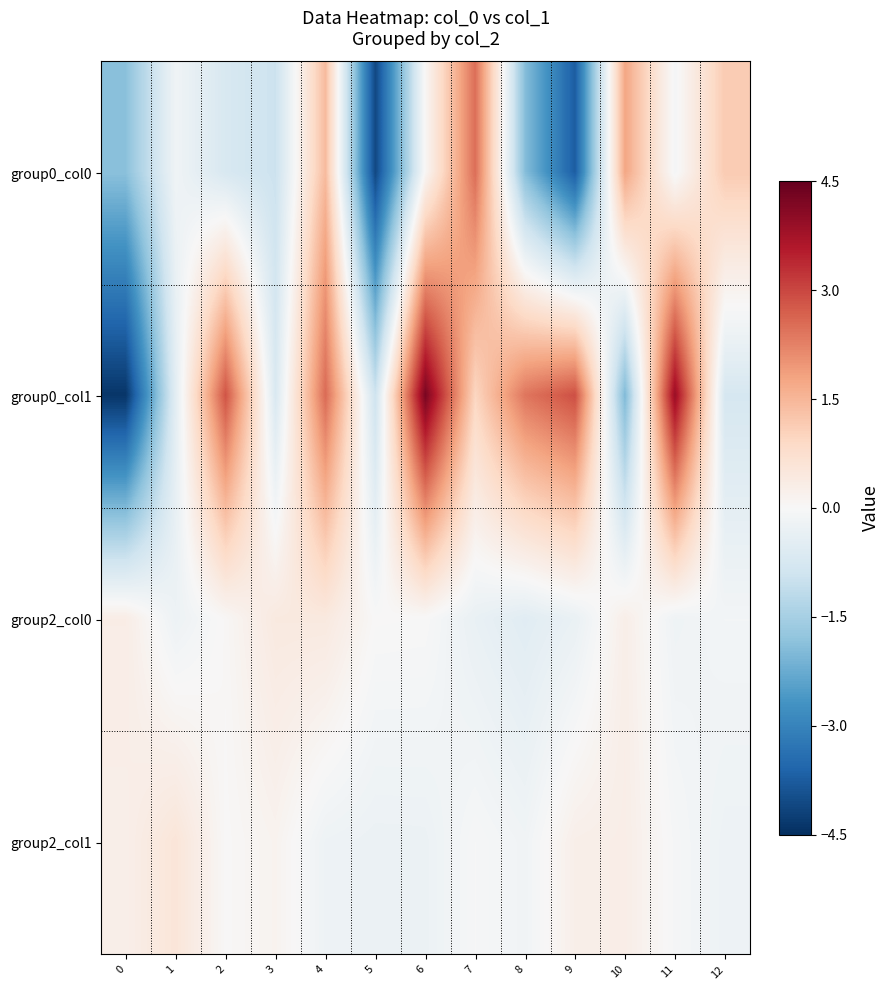

Reading left to right, transcribe all the data shown in this chart.

group0_col0: 0=-1.9	1=-0.2	2=-0.7	3=-1.0	4=1.4	5=-4.1	6=0.1	7=2.5	8=-1.9	9=-3.7	10=1.7	11=-0.1	12=1.2
group0_col1: 0=-4.4	1=-0.5	2=2.8	3=-0.7	4=2.5	5=-0.9	6=4.3	7=1.0	8=2.4	9=2.9	10=-2.0	11=3.9	12=-0.8
group2_col0: 0=0.3	1=-0.2	2=0.0	3=0.4	4=0.4	5=0.0	6=-0.0	7=-0.3	8=-0.5	9=-0.3	10=0.3	11=-0.2	12=-0.1
group2_col1: 0=0.3	1=0.6	2=0.0	3=0.1	4=-0.2	5=-0.3	6=-0.3	7=-0.0	8=-0.2	9=0.3	10=0.3	11=-0.0	12=-0.2